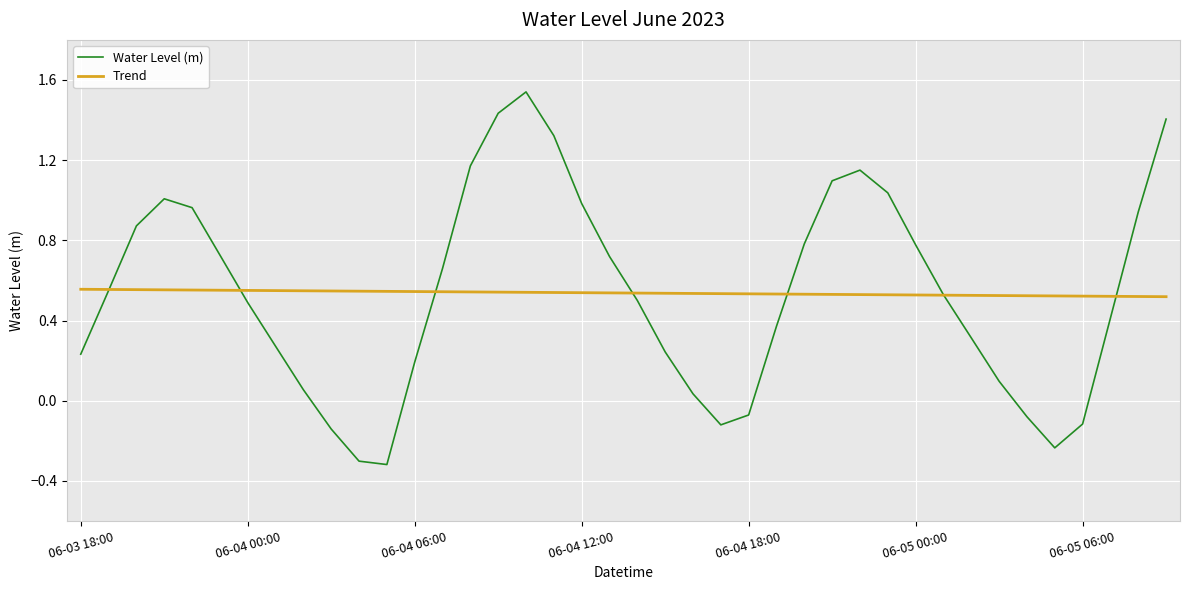

Which series ends up on top after the final intersection of Trend and Water Level (m)?

Water Level (m)